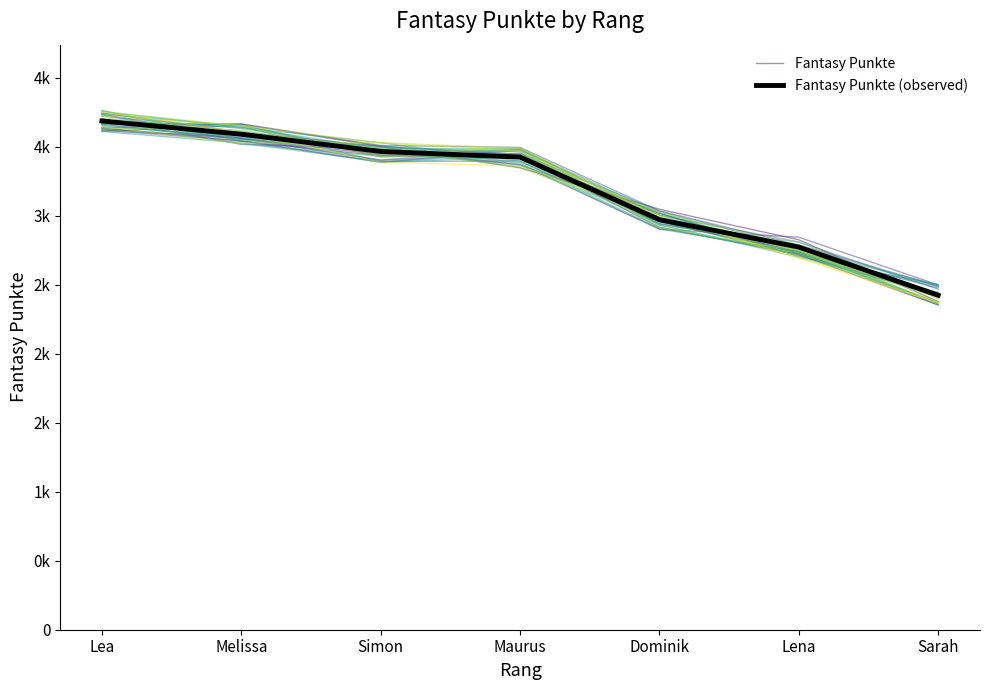

What is the total value across all series at Lena?

5491.0